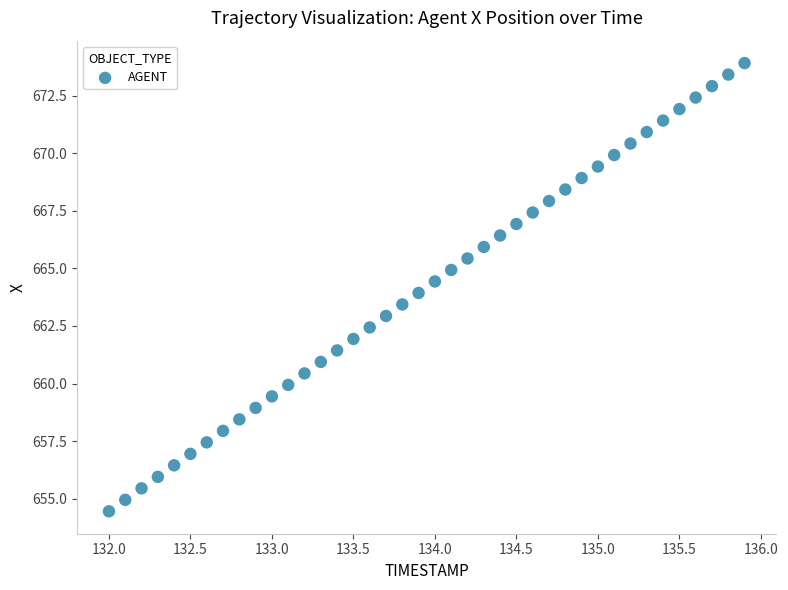

What is the range of Y values (max minus min)?

19.5